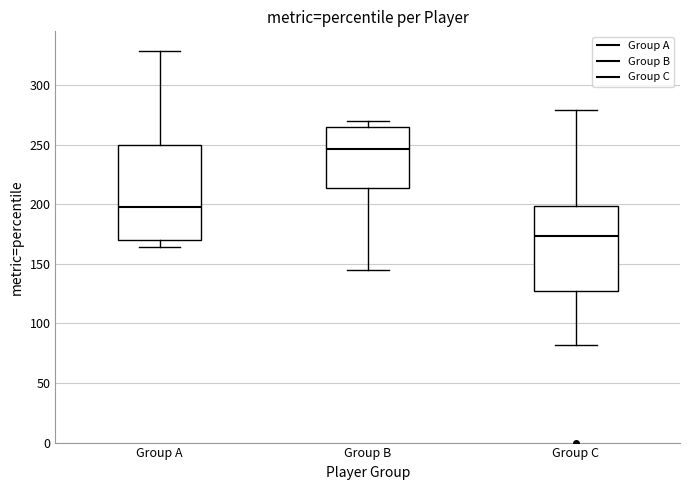

Reading left to right, read every box against the y-axis: the position of its median line, the range the box covers, and the ends of its whiskers. The values are not printed on the chart, so give them approximately, as read against the axis.

Group A: median 195, box 170 to 250, whiskers 165 to 330
Group B: median 245, box 215 to 265, whiskers 145 to 270
Group C: median 175, box 130 to 200, whiskers 80 to 280